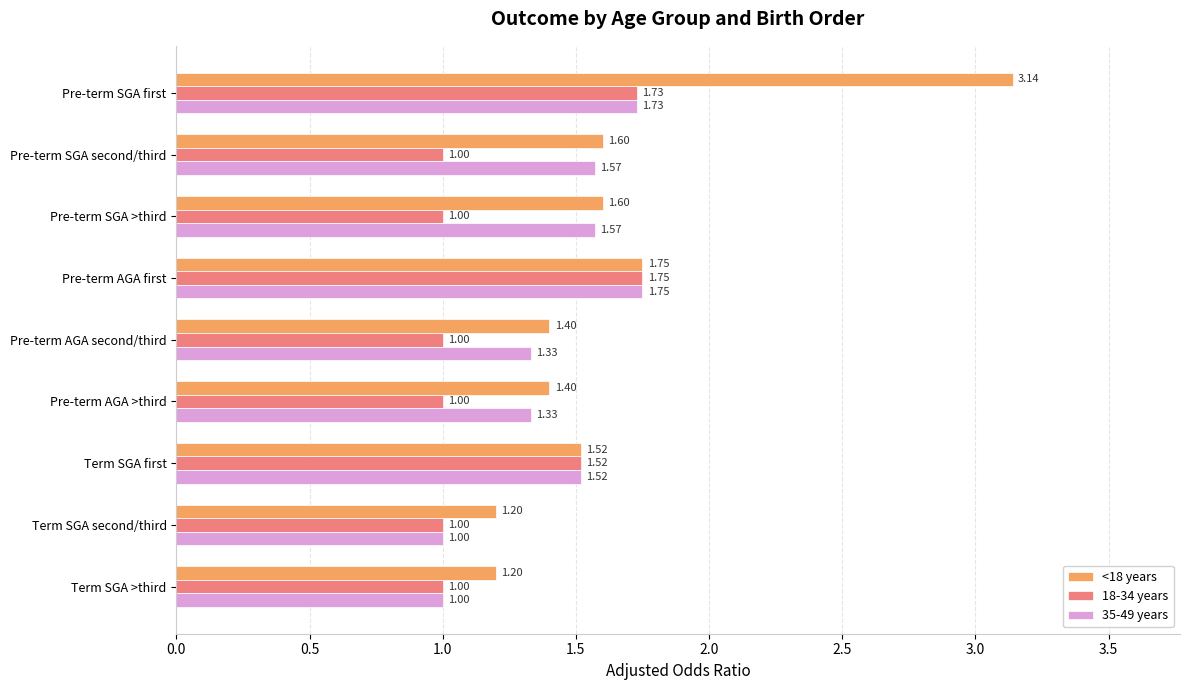

Rank the series by their average value, from highest to lowest.

<18 years, 35-49 years, 18-34 years